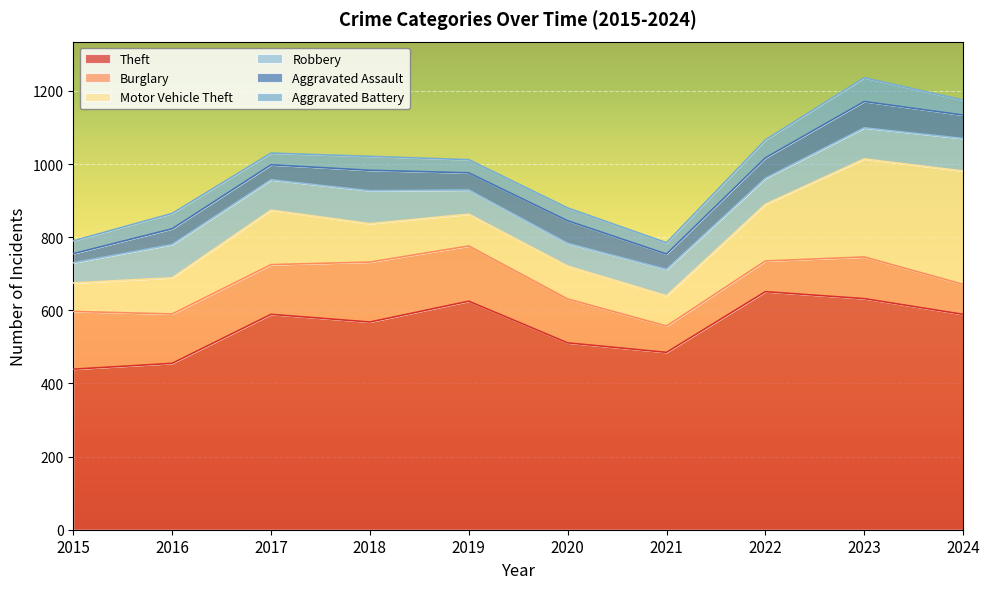

List the series in order of their peak value, lowest first.

Aggravated Battery, Aggravated Assault, Robbery, Burglary, Motor Vehicle Theft, Theft